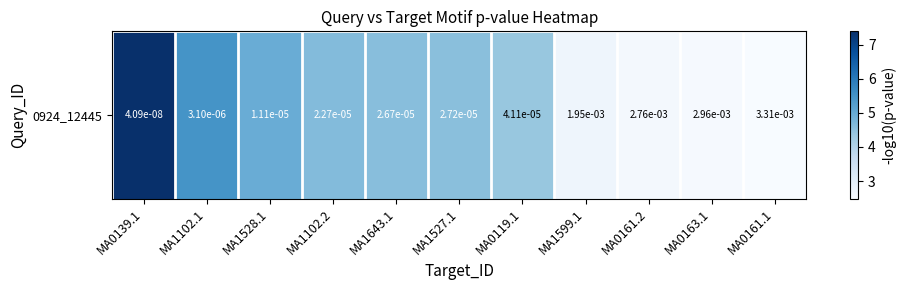

What is the change in value from MA0119.1 to MA0161.2?

-1.8